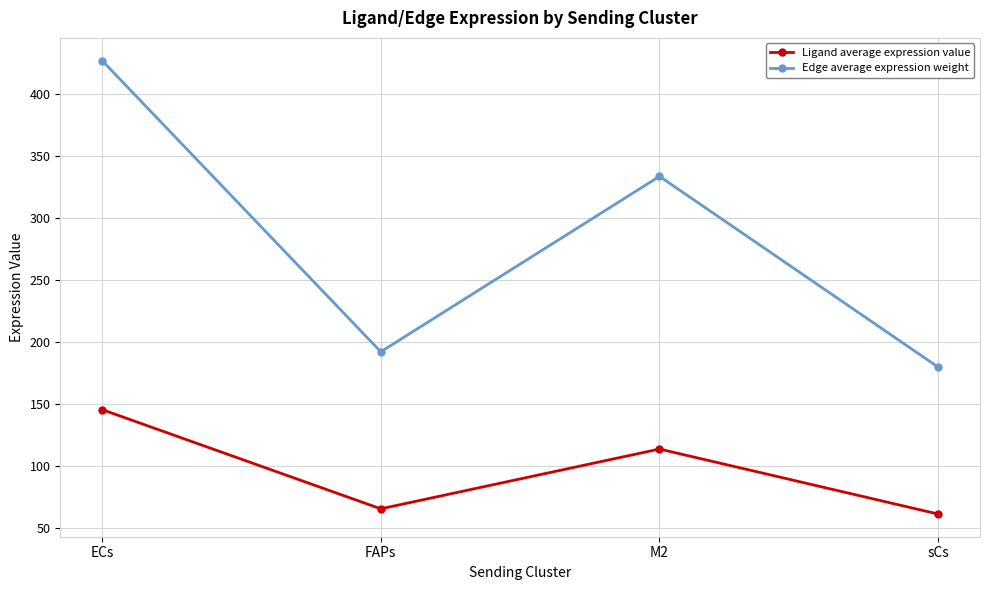

True or false: Edge average expression weight has a value of 191.9 at FAPs.

True